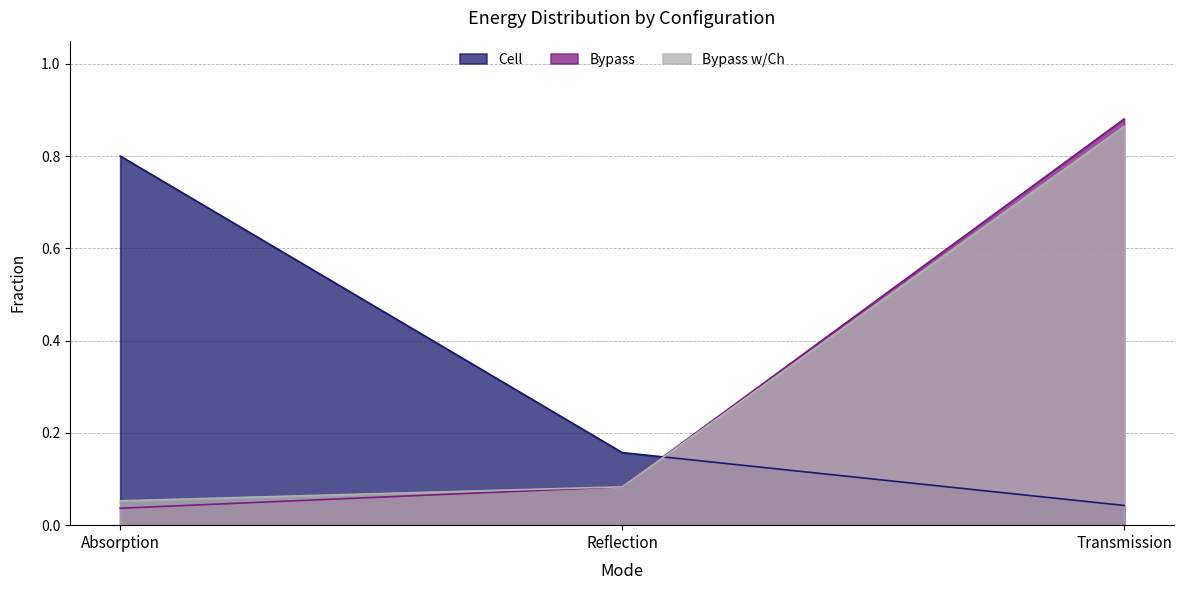

Reading right to left, what are all the values shown in this chart?

Cell: 0.0	0.2	0.8
Bypass: 0.9	0.1	0.0
Bypass w/Ch: 0.9	0.1	0.1